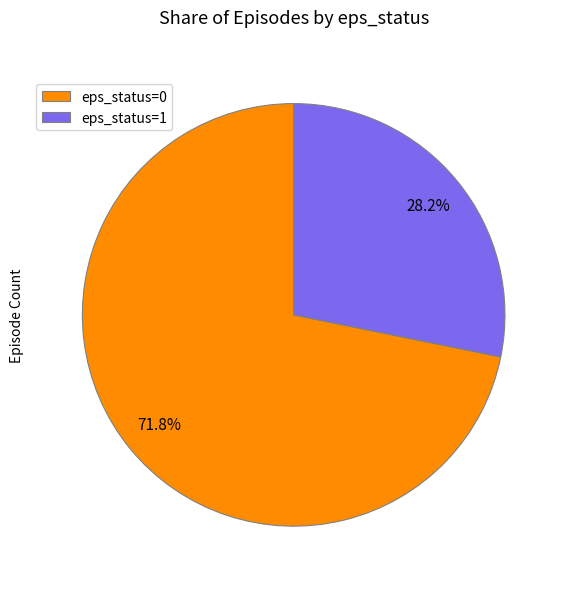

Between eps_status=1 and eps_status=0, which is larger?

eps_status=0